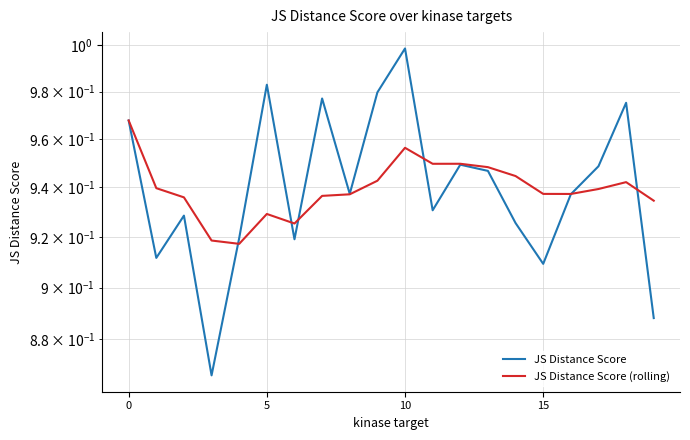

What value does the JS Distance Score (rolling) series have at 11?

0.9